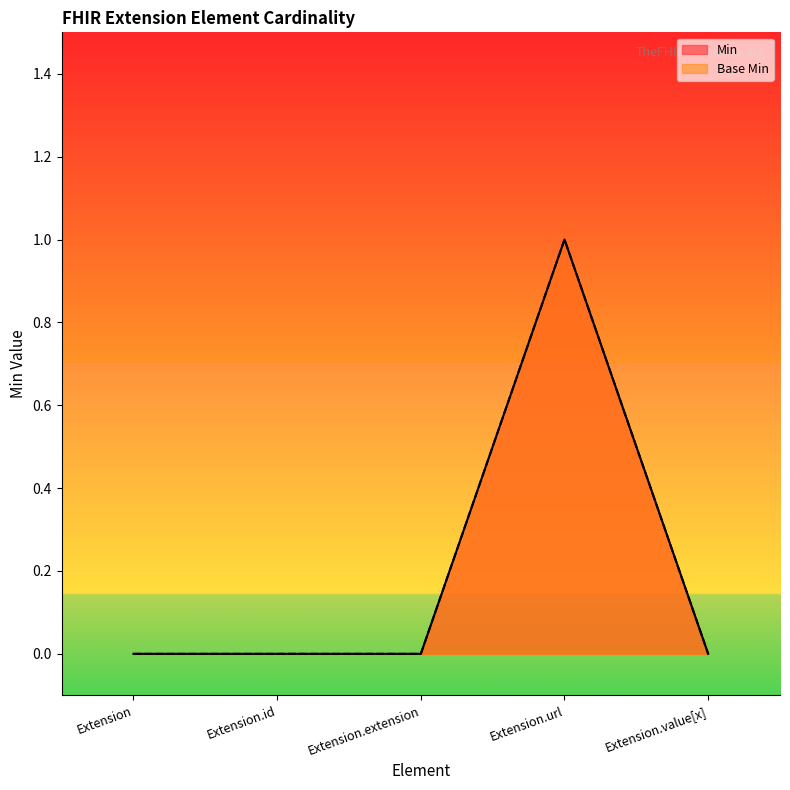

Which series has the largest range (max minus min)?

Min